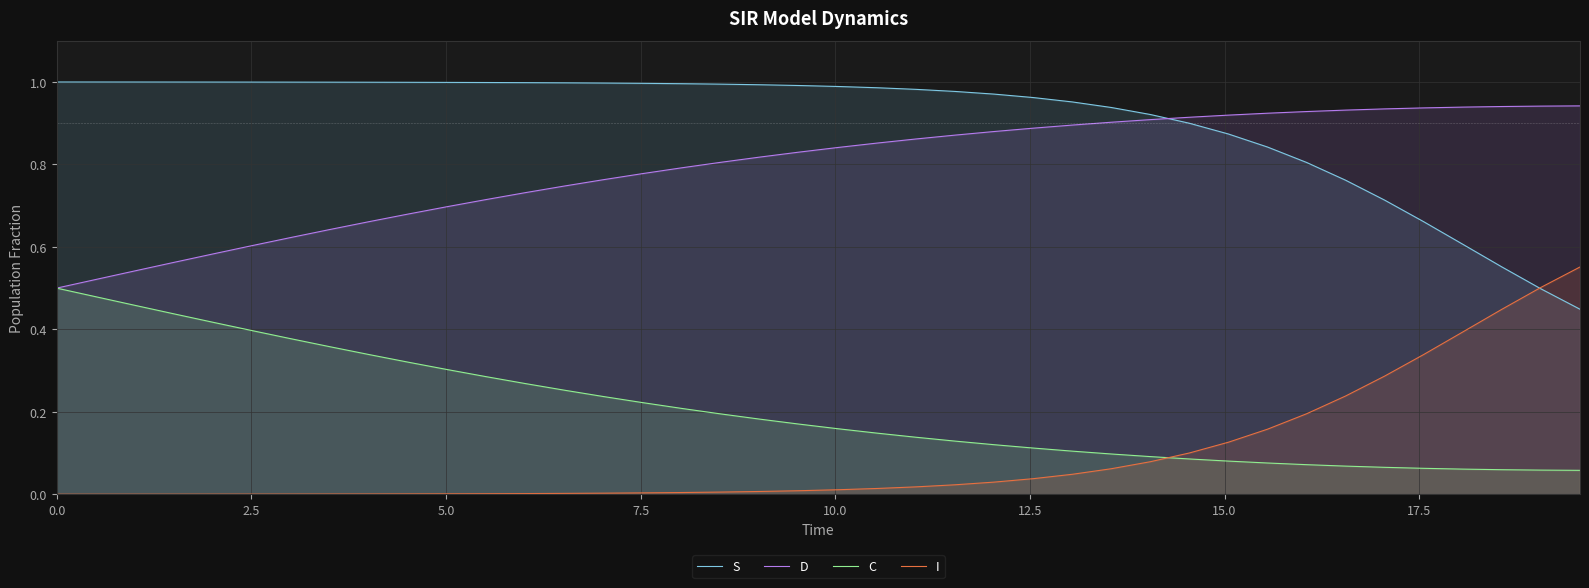

Does the chart display data point markers on the line(s)?

No